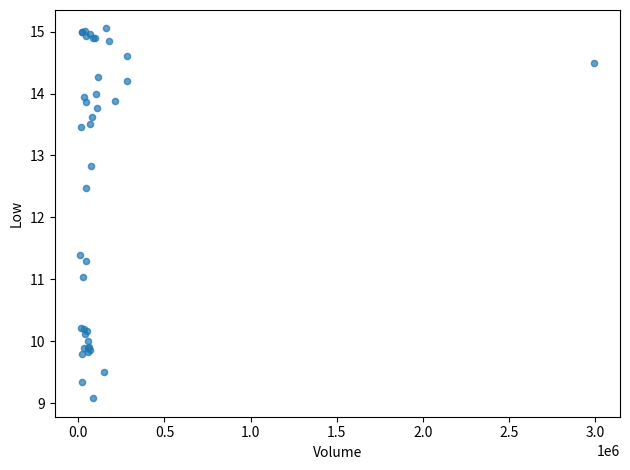

What Y value in the scatter plot is closest to 12?

12.5